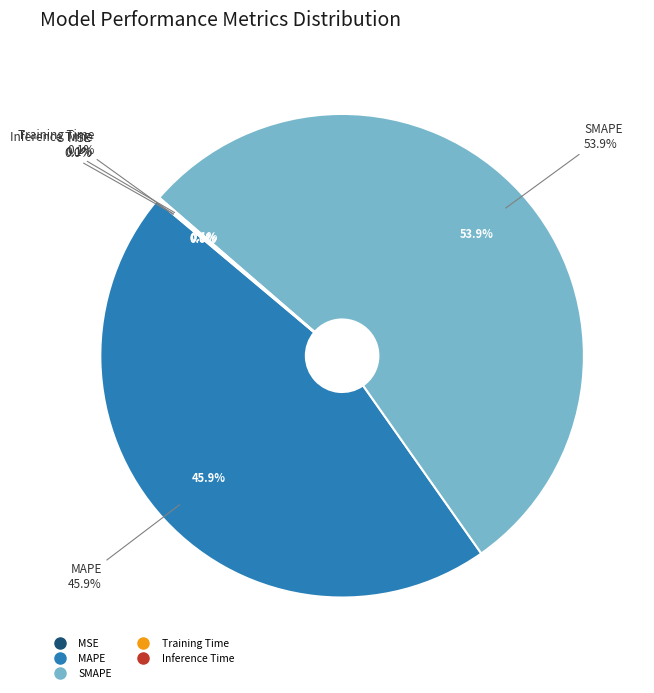

To the nearest percent, what percentage of the pie is MAPE?

46%